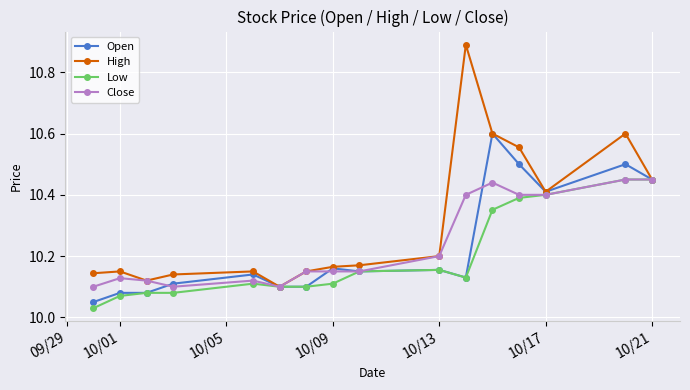

How many lines are shown in the chart?

4